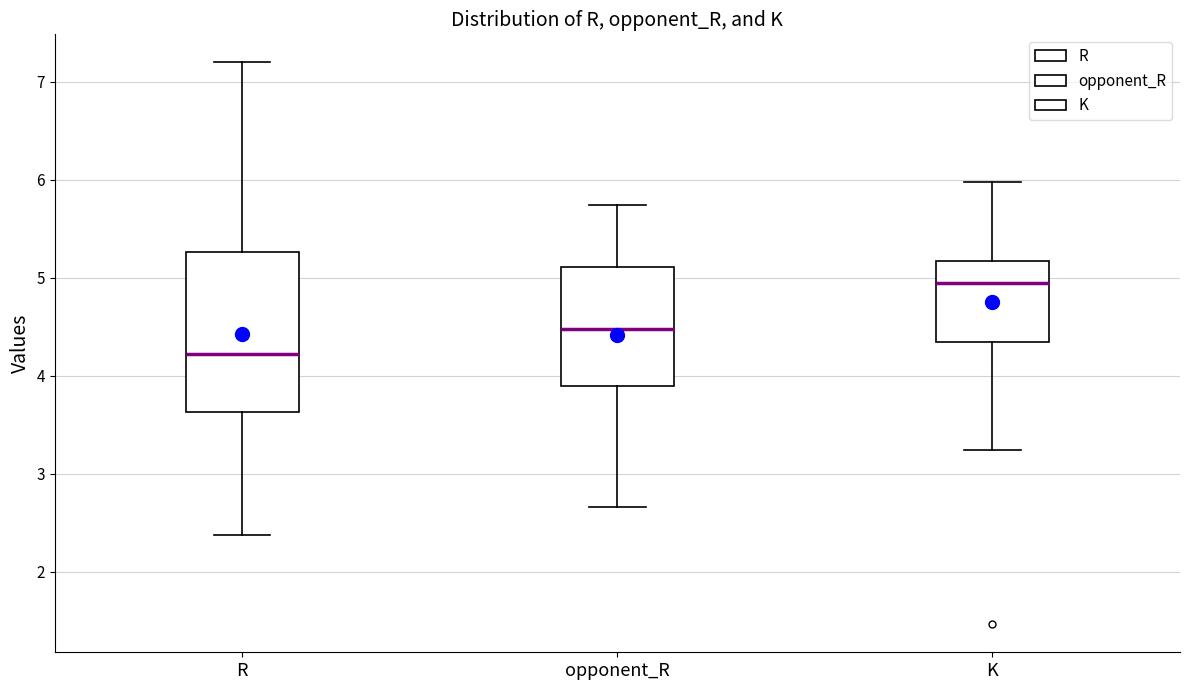

Reading left to right, transcribe this box plot: for each box, give where its median line is, the range the box spans, and where its two whiskers end, as read against the y-axis. The values are not printed on the chart, so give them approximately, as read against the axis.

R: median 4.2, box 3.6 to 5.3, whiskers 2.4 to 7.2
opponent_R: median 4.5, box 3.9 to 5.1, whiskers 2.7 to 5.7
K: median 4.9, box 4.3 to 5.2, whiskers 3.2 to 6.0